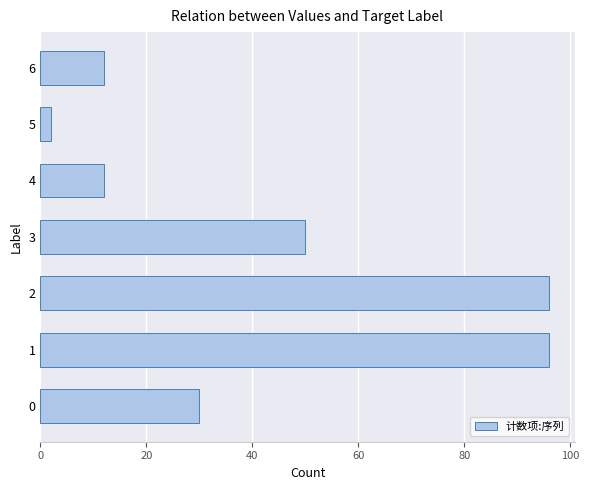

What is the difference between the second highest and minimum values?

94